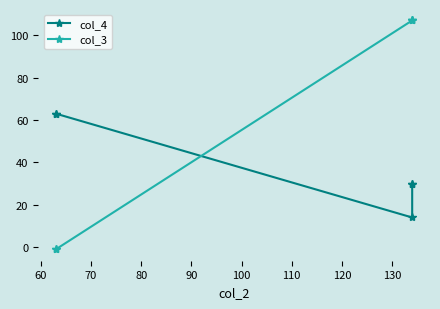

Reading left to right, transcribe all the data shown in this chart.

col_4: 63	63	14	30	30
col_3: -1	-1	107	107	107